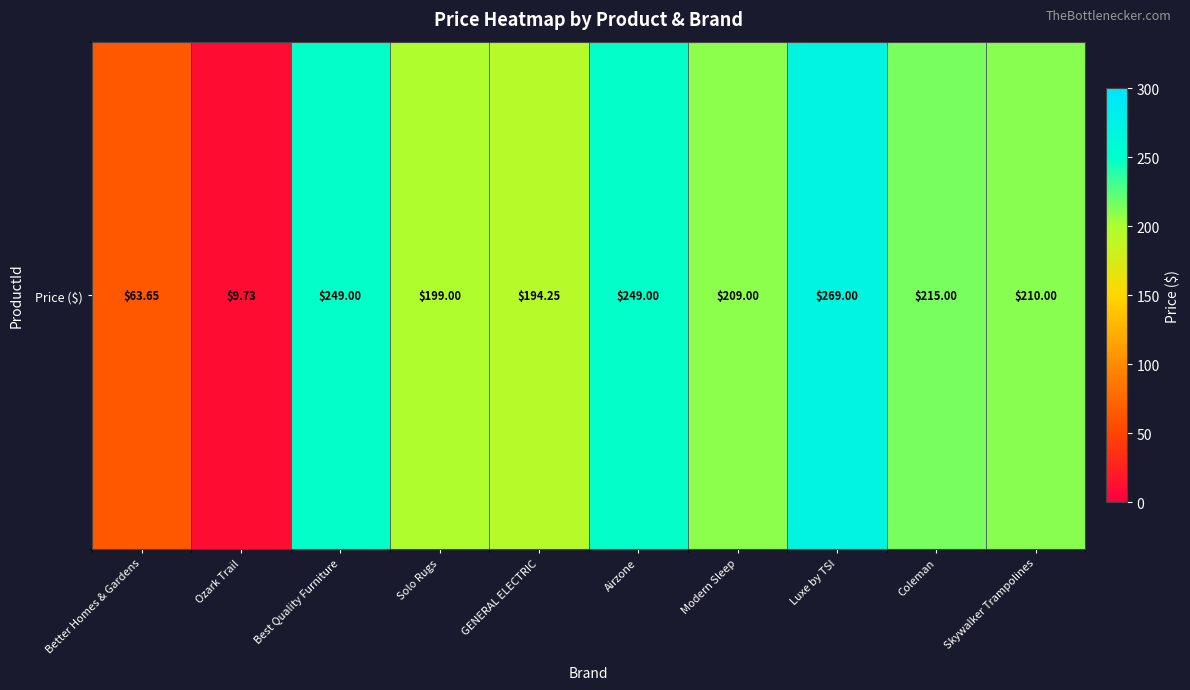

Which has a higher value, Luxe by TSI or GENERAL ELECTRIC?

Luxe by TSI